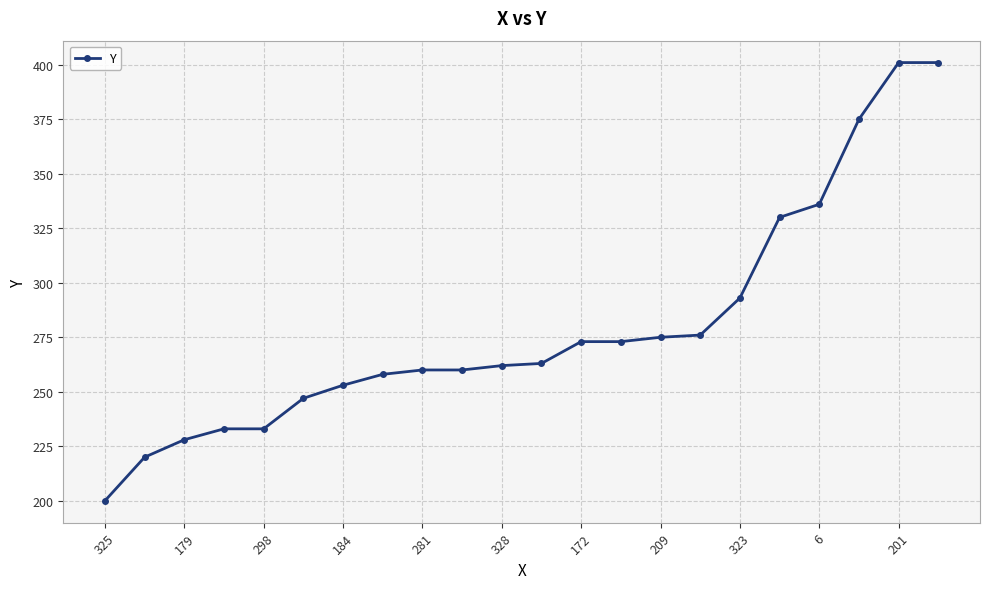

What is the difference between the maximum and second lowest values?

181